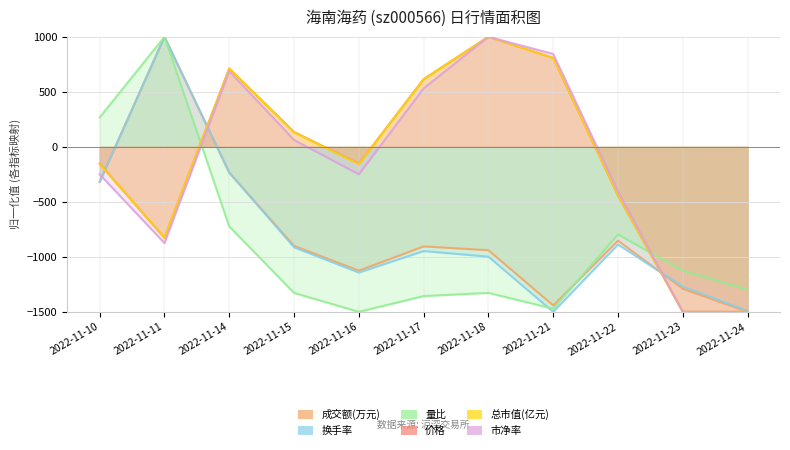

What is the sum of the 量比 values at 2022-11-24 and 2022-11-11?

-298.9